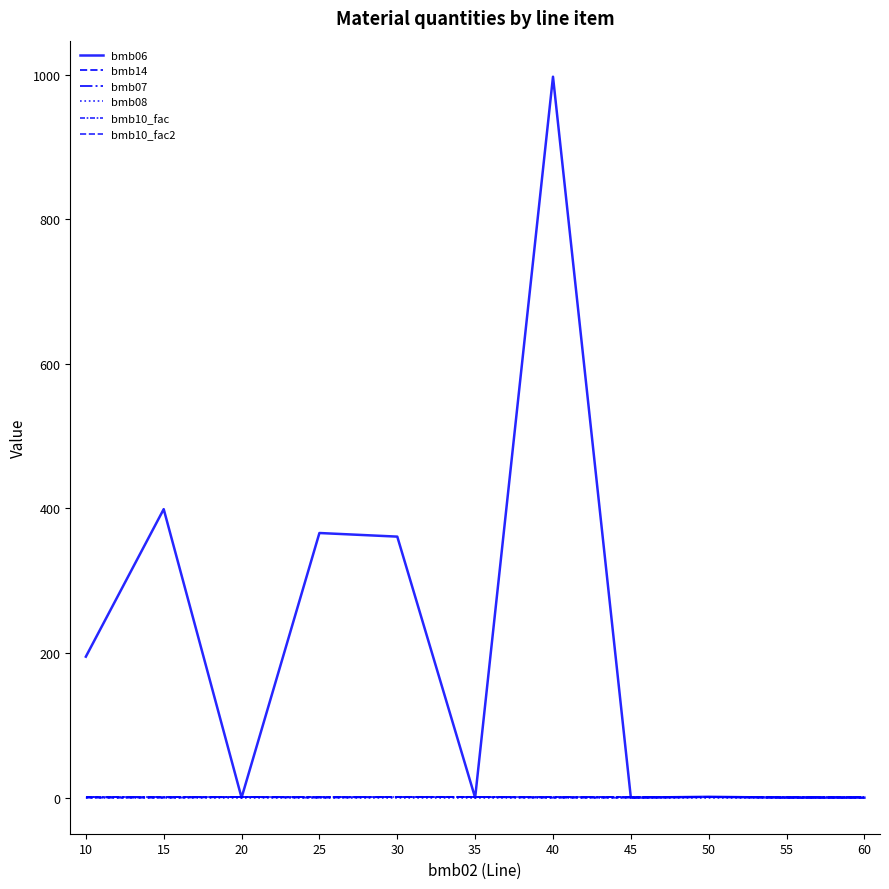

Between 30 and 20, which is larger?

30